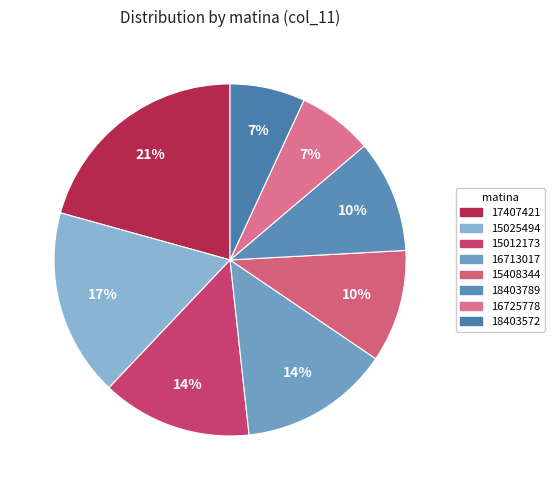

Is there any slice that represents more than half of the pie?

No